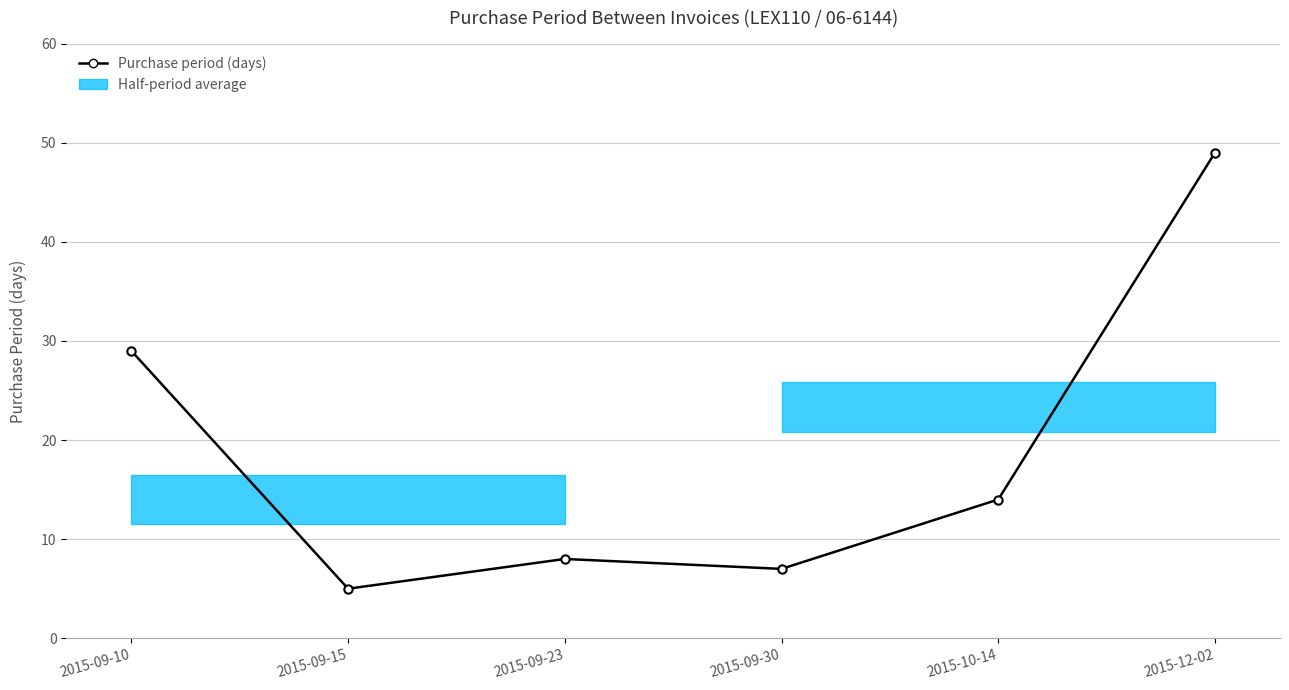

Is this an area chart (filled region under the line)?

No